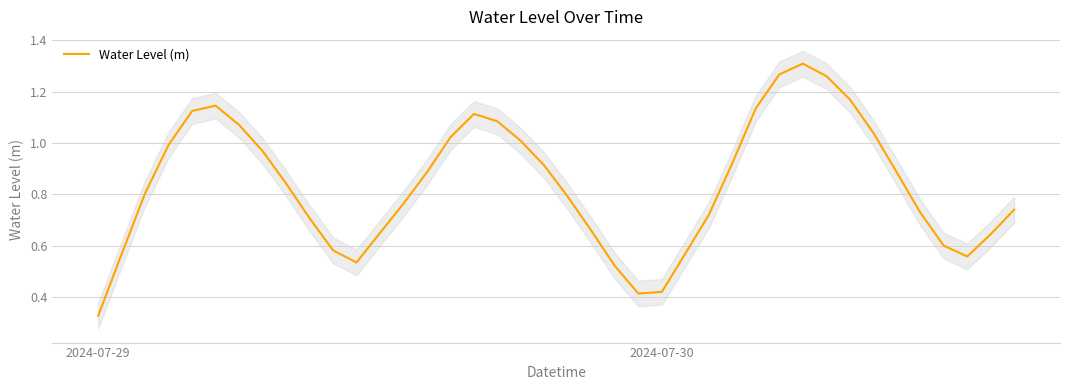

At which label is Water Level (m) closest to 0?

2024-07-29